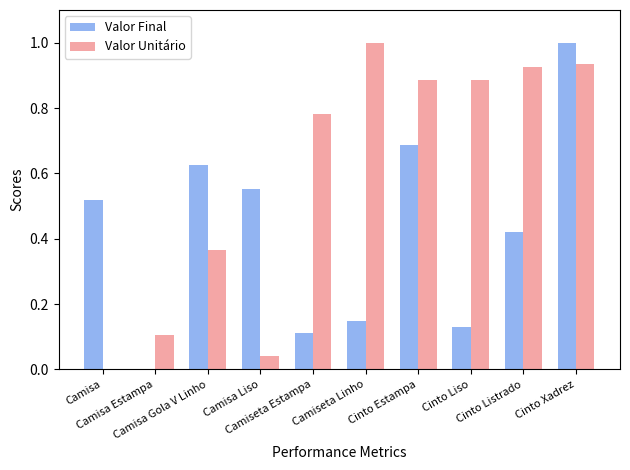

What is the maximum value for Valor Unitário?

1.0